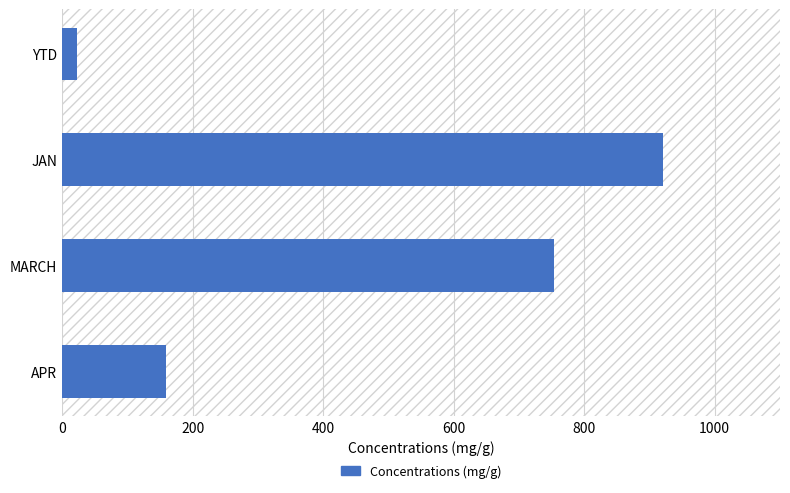

Is it true that the value at MARCH is 753?

True